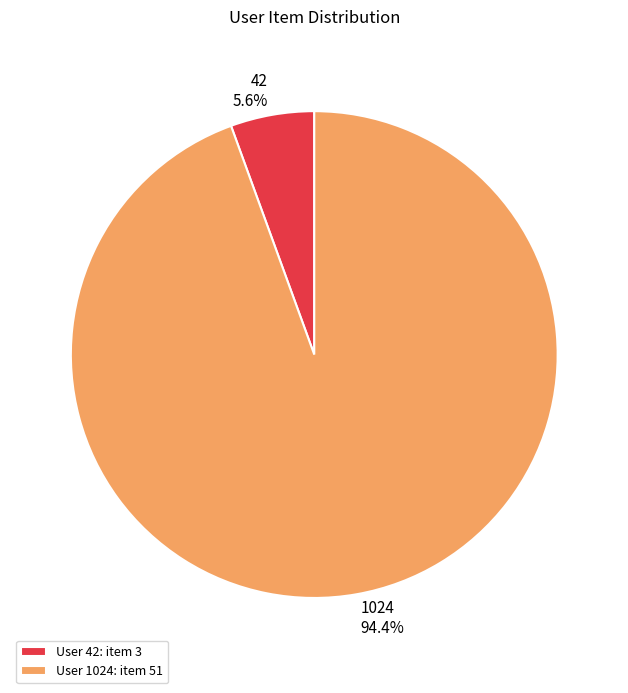

To the nearest percent, what portion does 42 represent?

6%